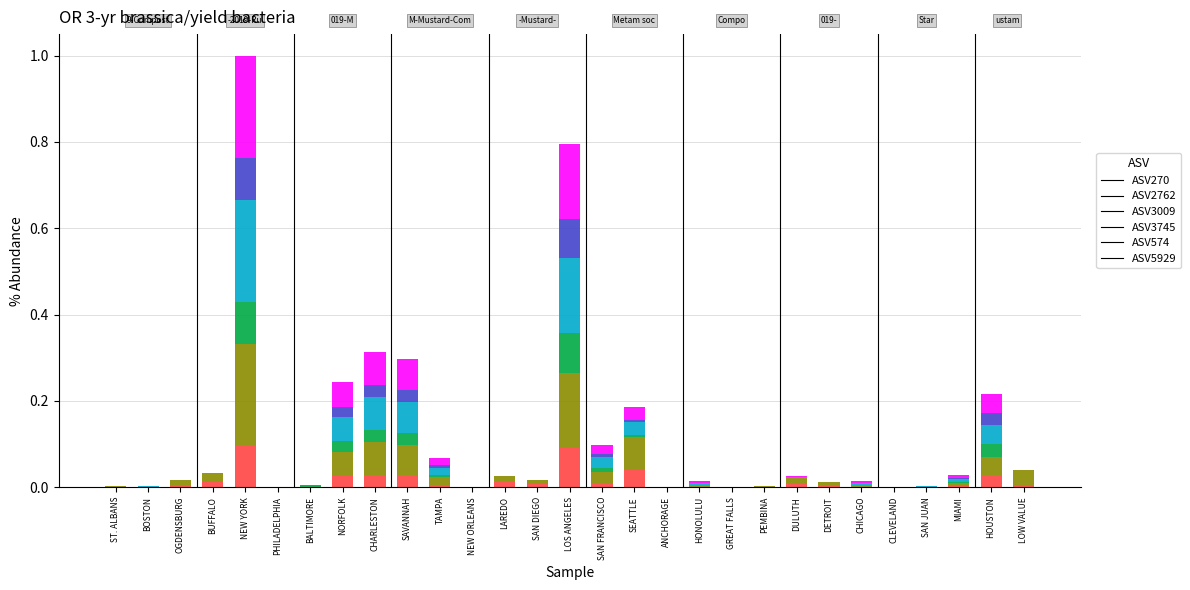

Are the bars grouped side by side (vs. stacked)?

No